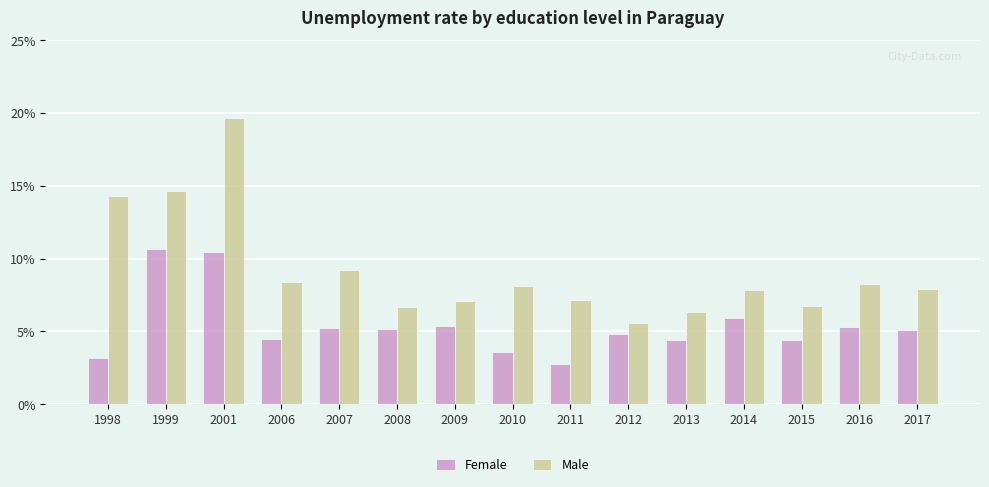

At 2015, list the series in order from smallest to largest.

Female, Male